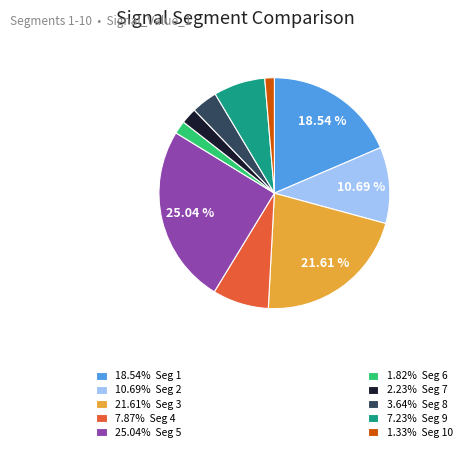

Is there any slice that represents more than half of the pie?

No